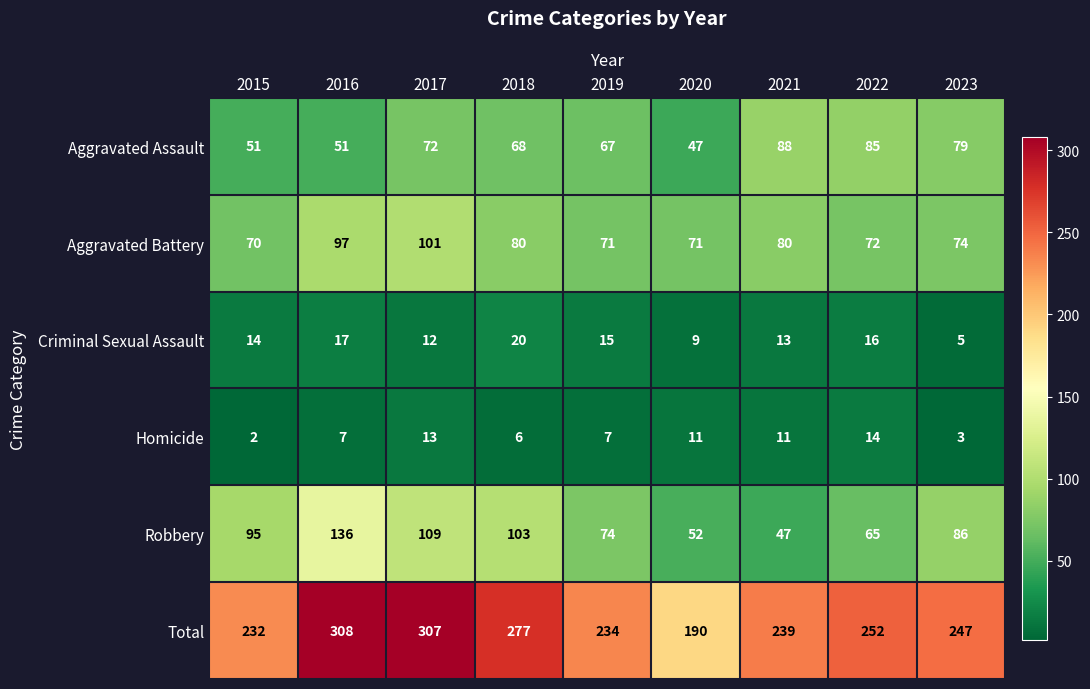

At which category does the chart reach its minimum across all series?

2015